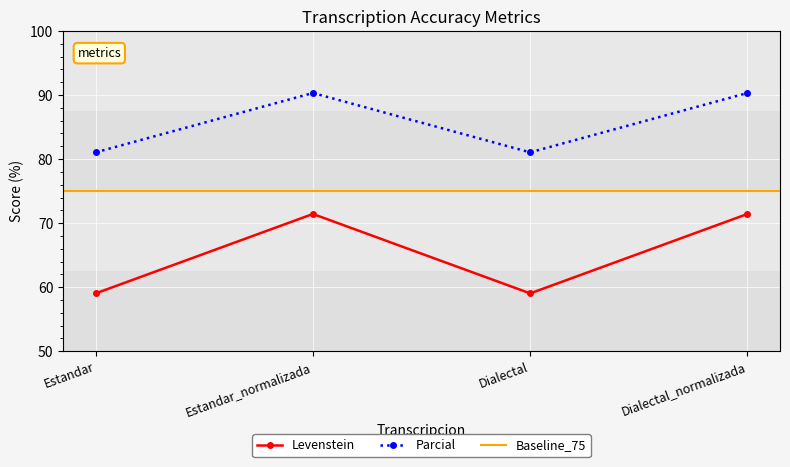

How many lines are shown in the chart?

2